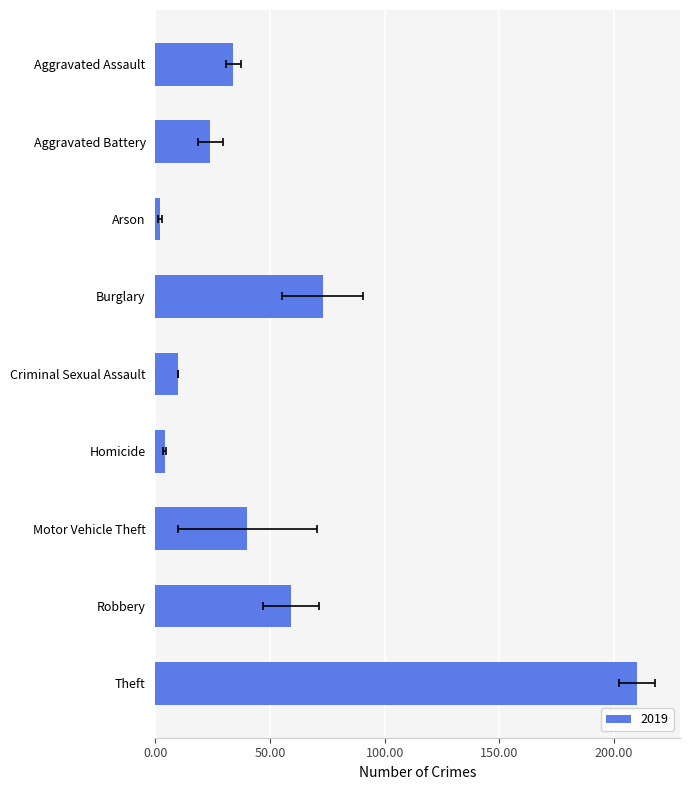

Is it true that 2023 equals 22 at Aggravated Battery?

False